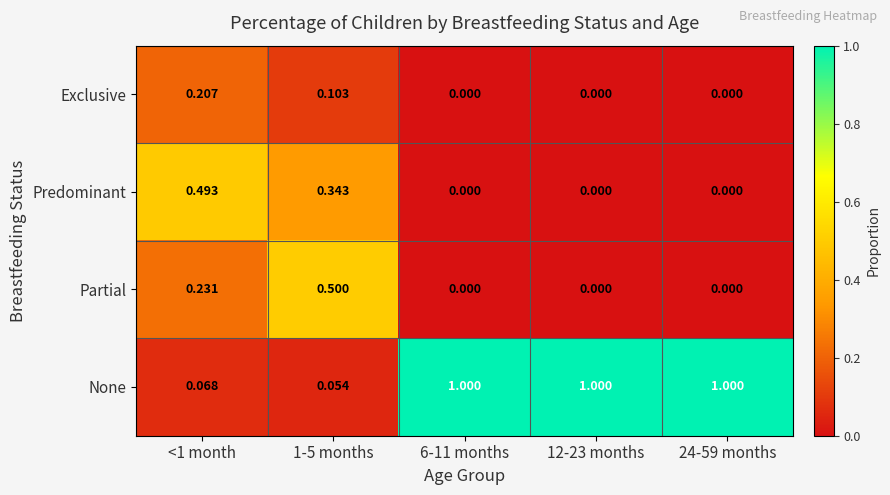

Between <1 month and 24-59 months, which series saw the biggest shift?

None